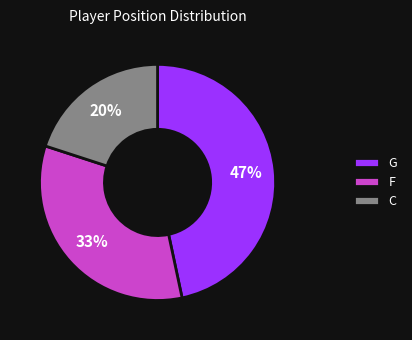

Between G and F, which is larger?

G